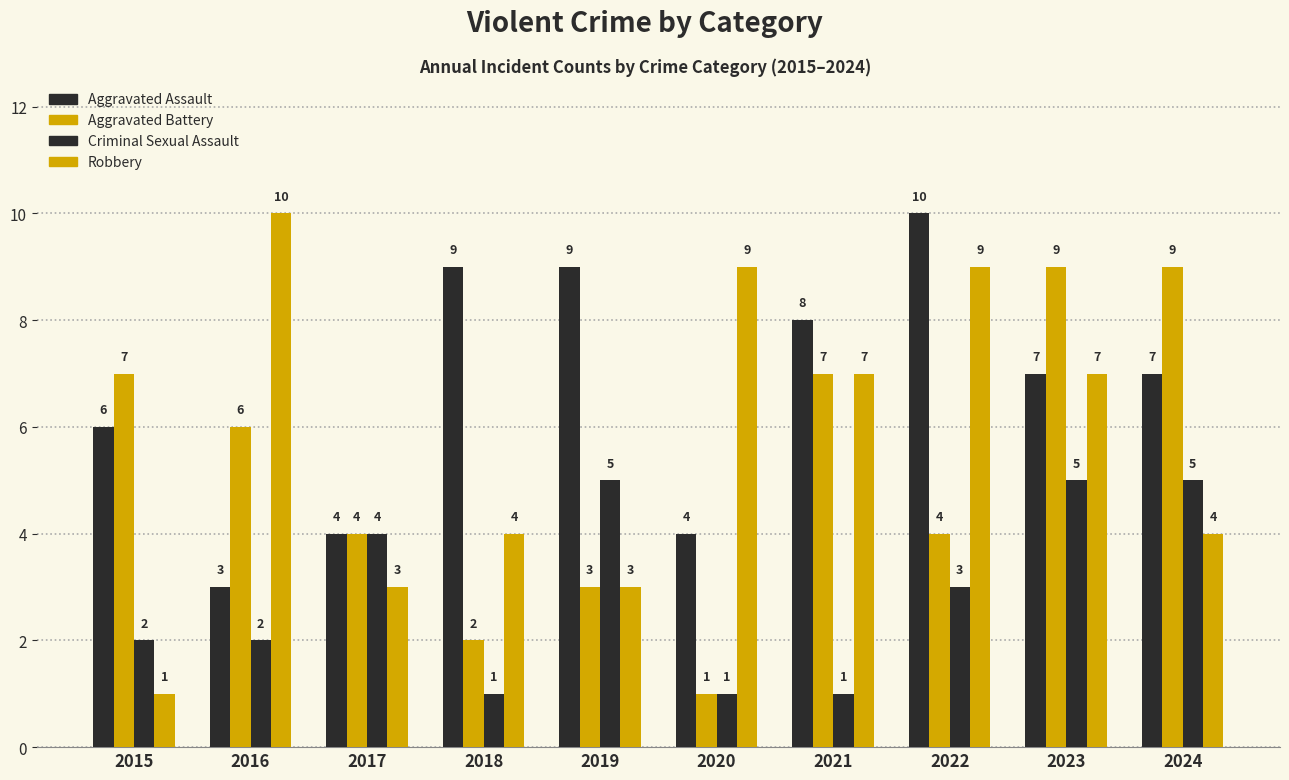

At how many categories does at least one series exceed 6?

9